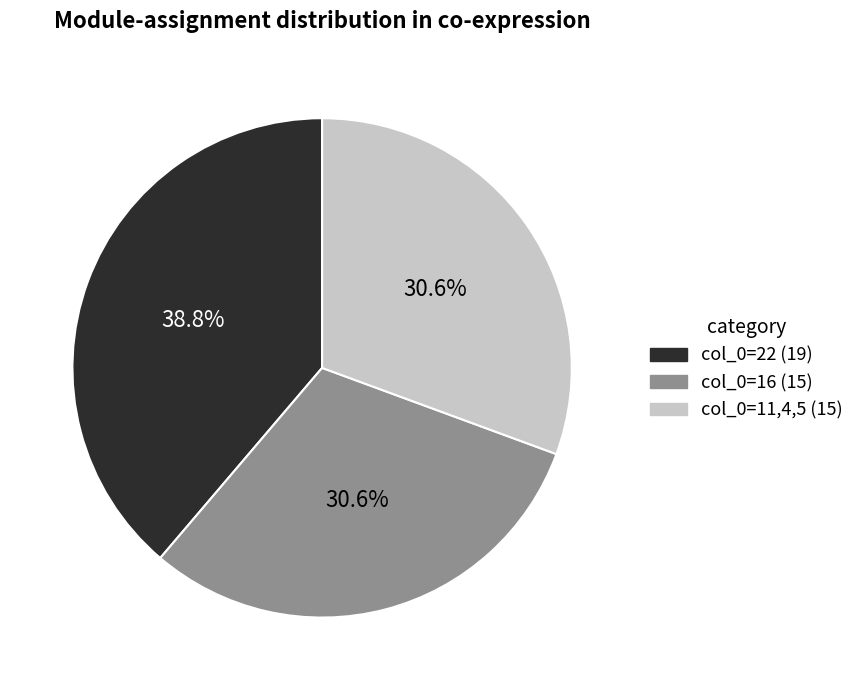

Does any single category account for the majority?

No